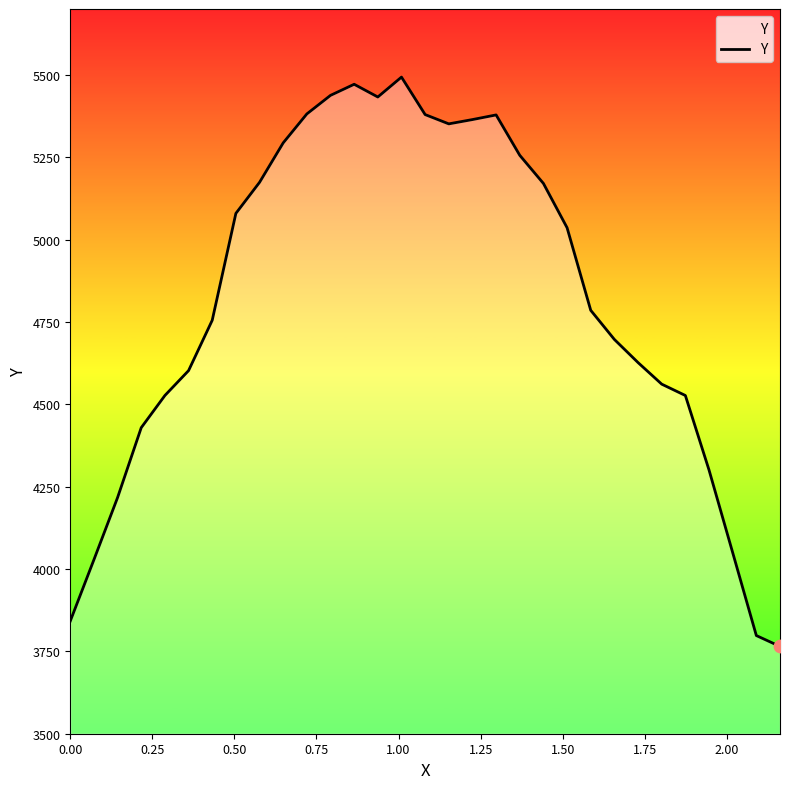

What is the minimum value shown in the chart?

3765.0